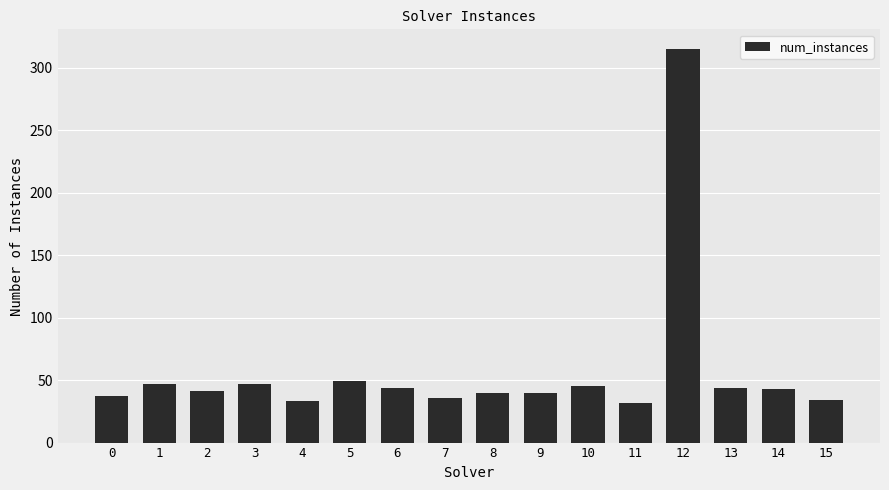

Count the number of categories in the chart.

16